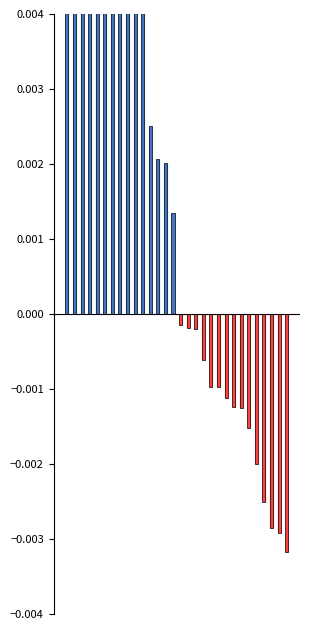

Between 14 and 21, which is larger?

14